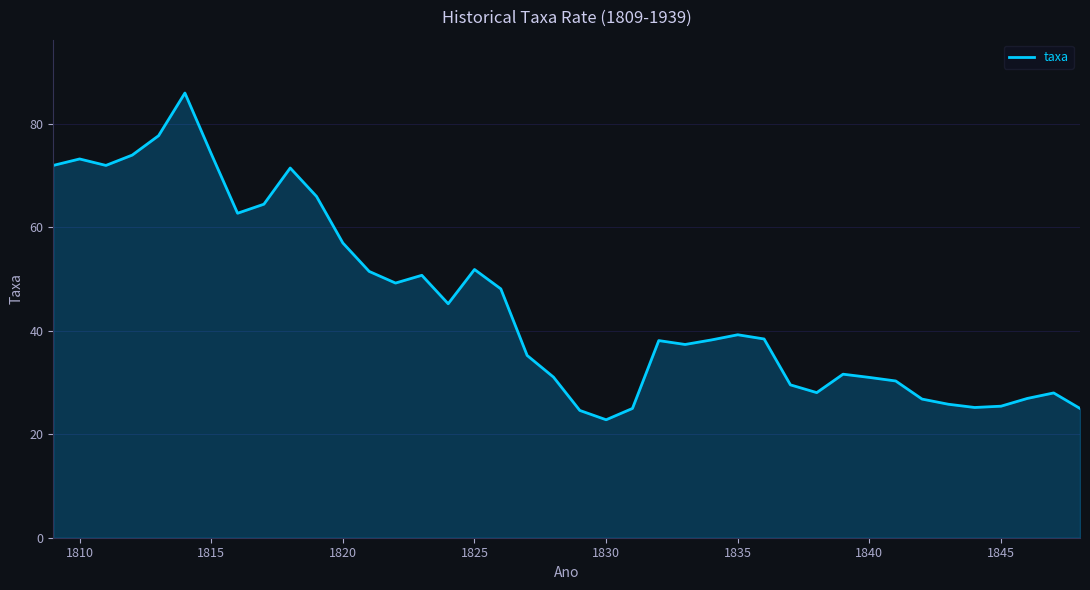

What is the minimum value shown in the chart?

22.8